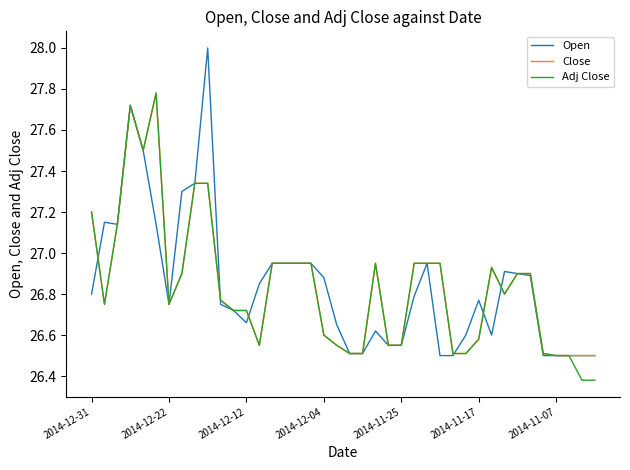

Which series has the largest range (max minus min)?

Open